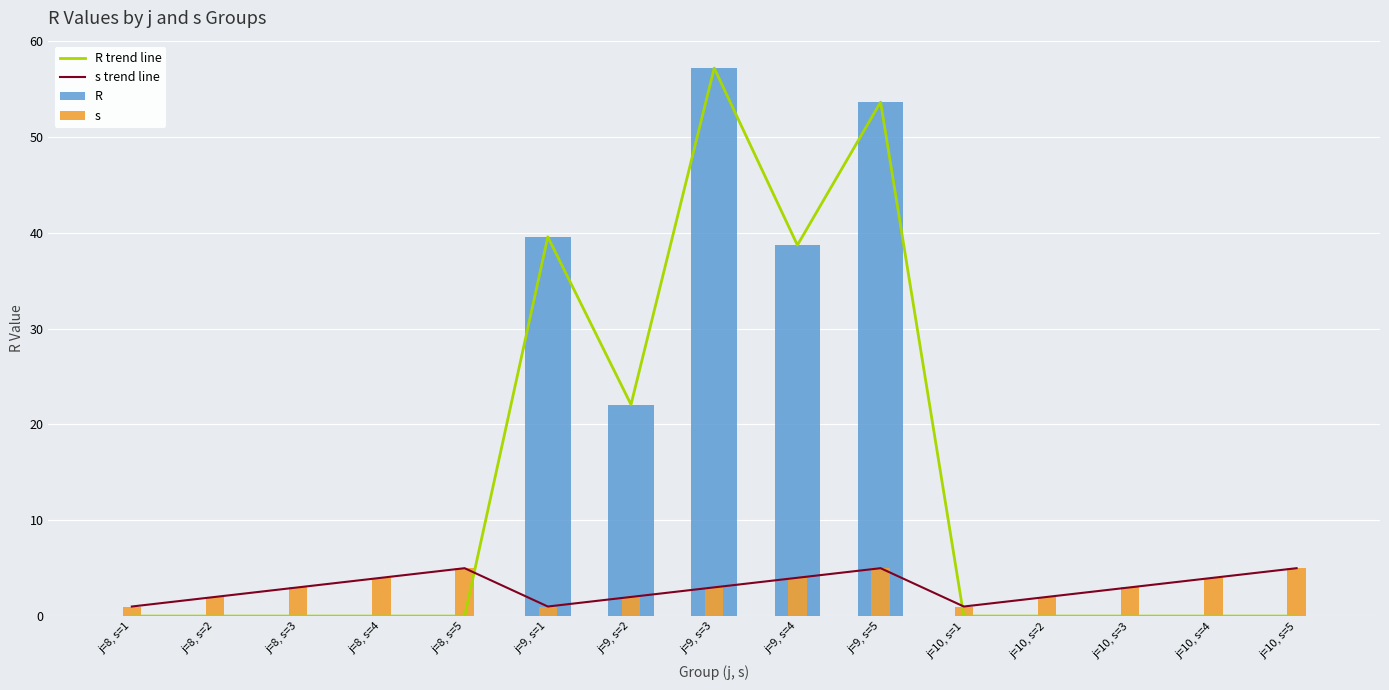

What is the spread (max minus min) of values at j=10, s=3?

3.0